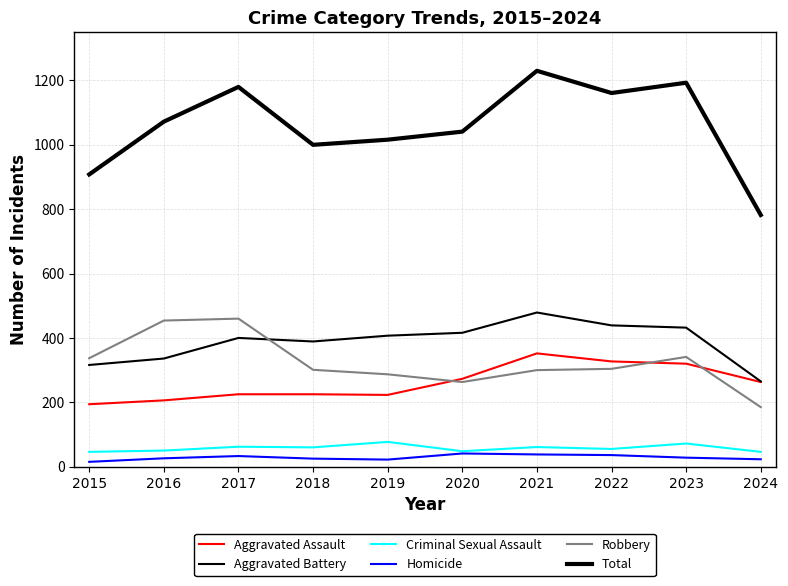

List the series in order of their peak value, lowest first.

Homicide, Criminal Sexual Assault, Aggravated Assault, Robbery, Aggravated Battery, Total